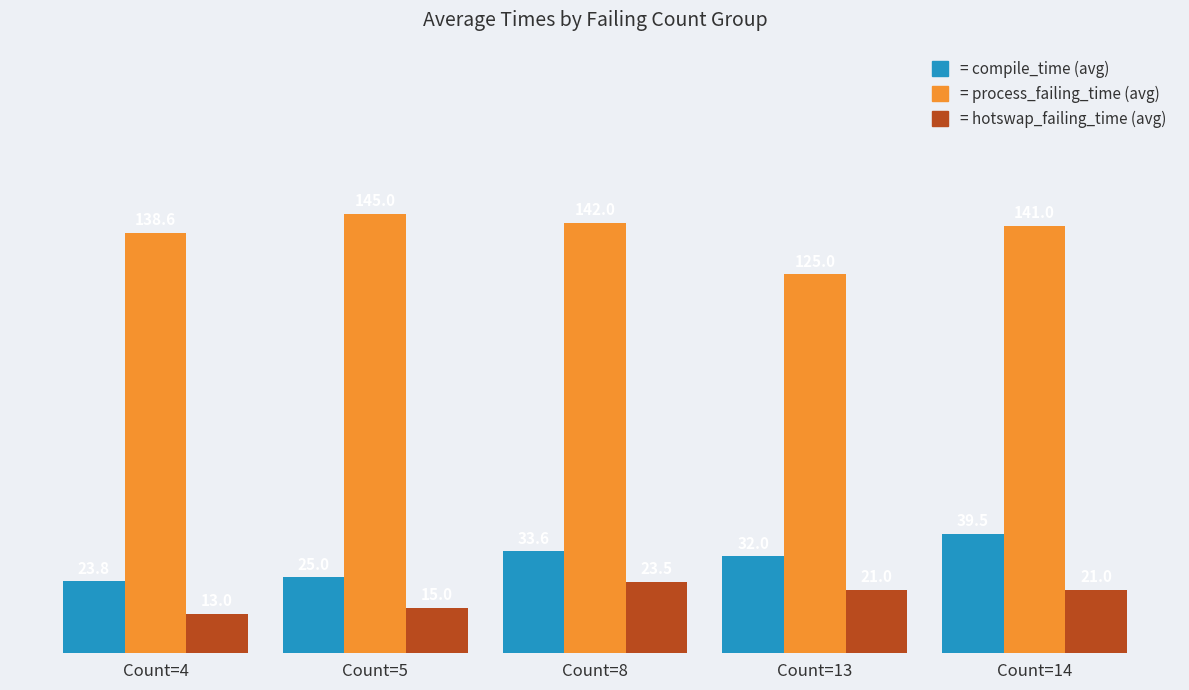

At which category does the chart reach its peak across all series?

Count=5